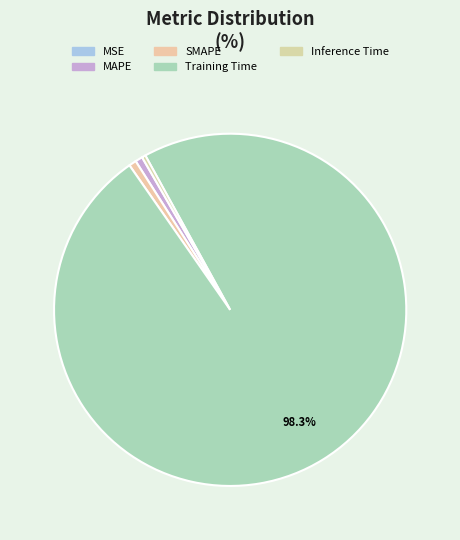

Is SMAPE the majority of the pie?

No